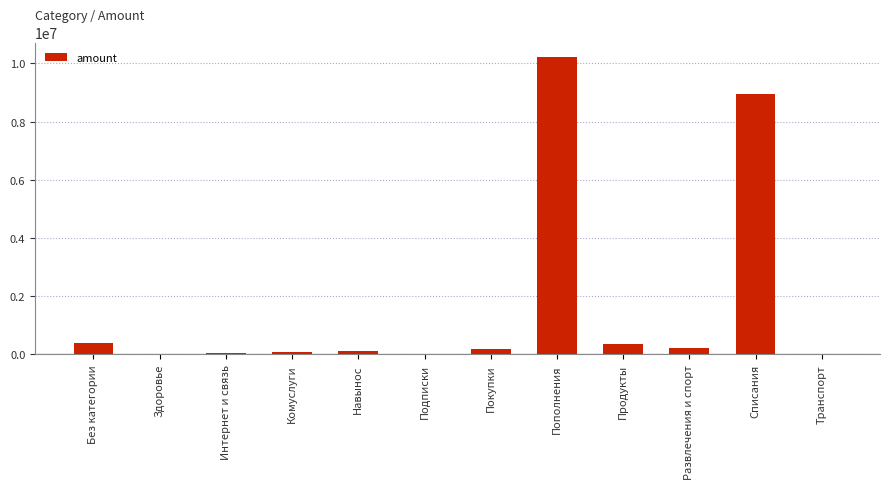

At which label is the value closest to 5103056?

Списания